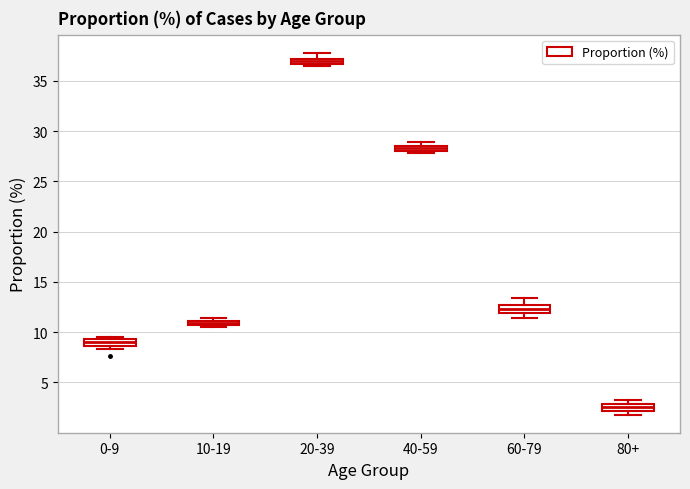

Which box has the highest median line?

20-39